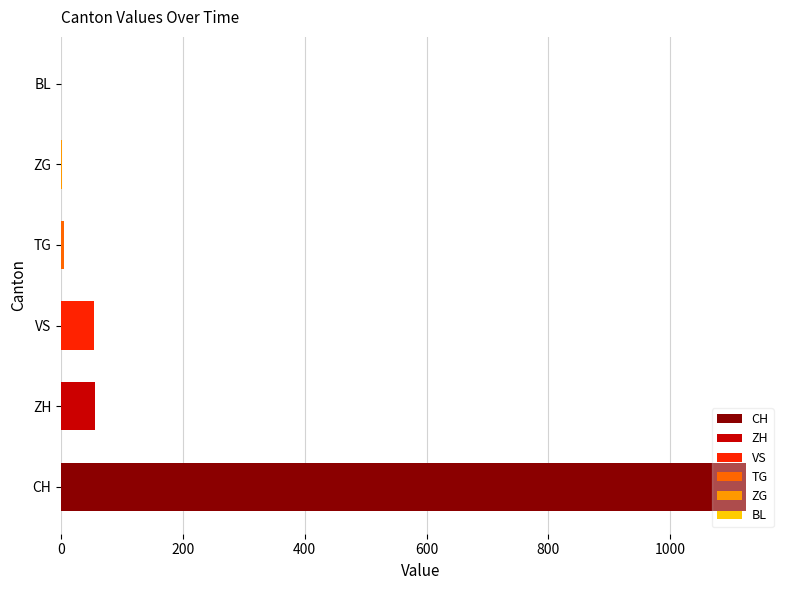

Are the bars horizontal?

Yes